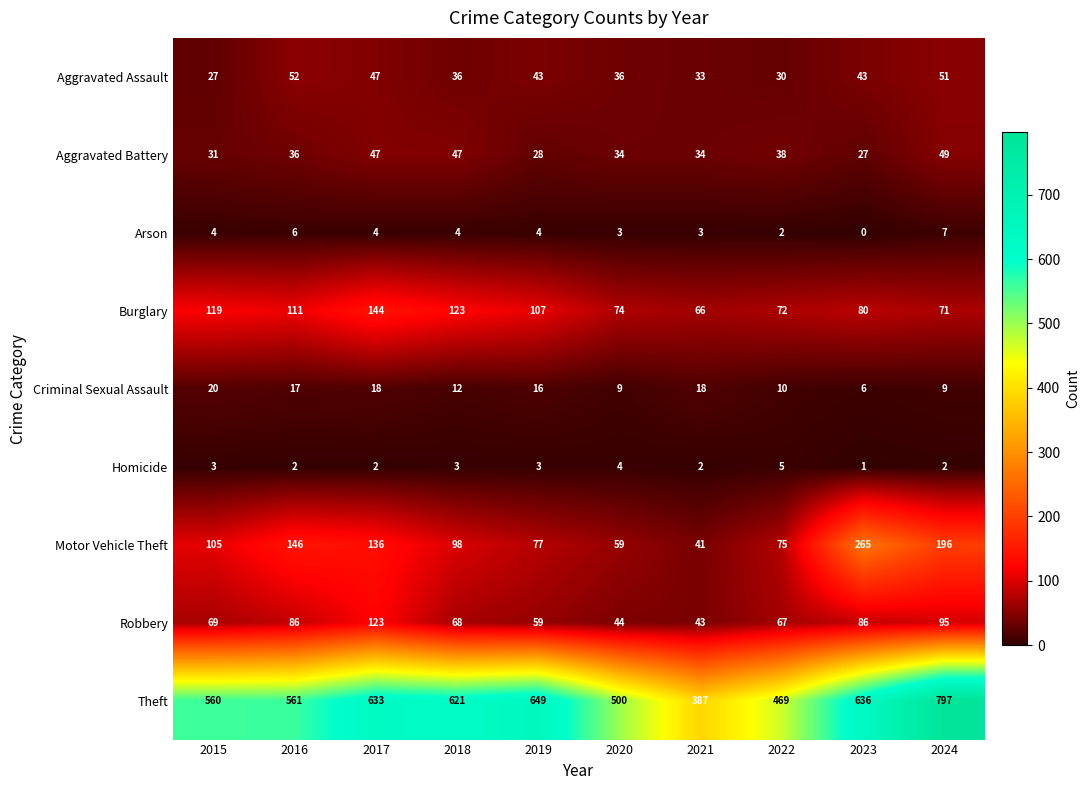

At how many categories does at least one series exceed 104?

10